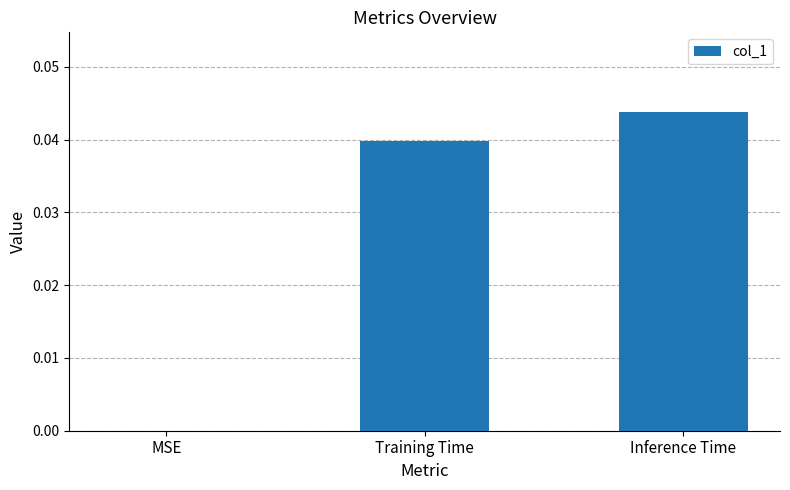

The value at Inference Time is 0.0. True or false?

True